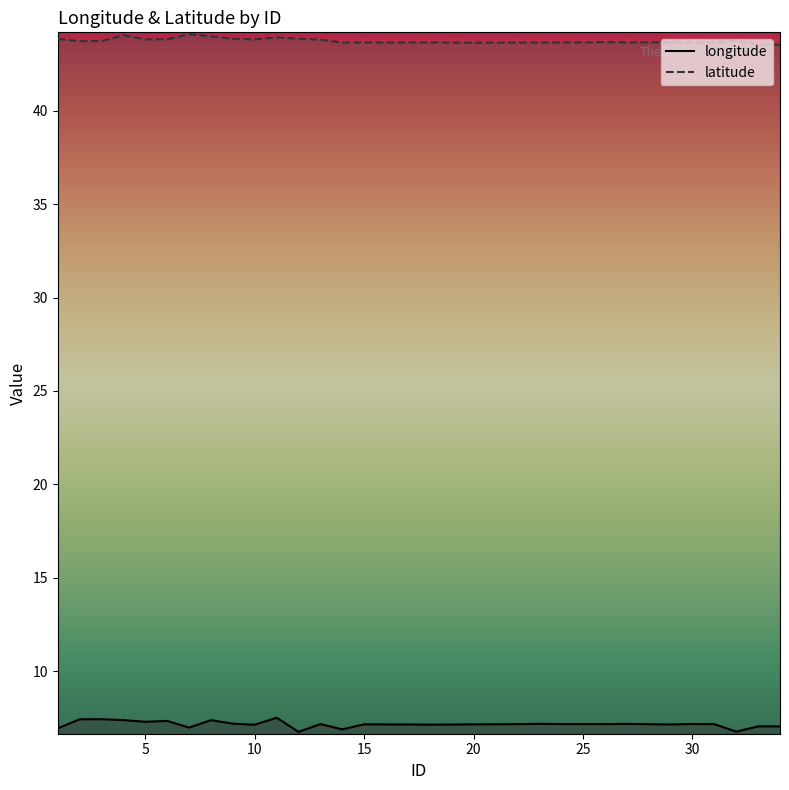

True or false: latitude and longitude intersect in this chart.

False